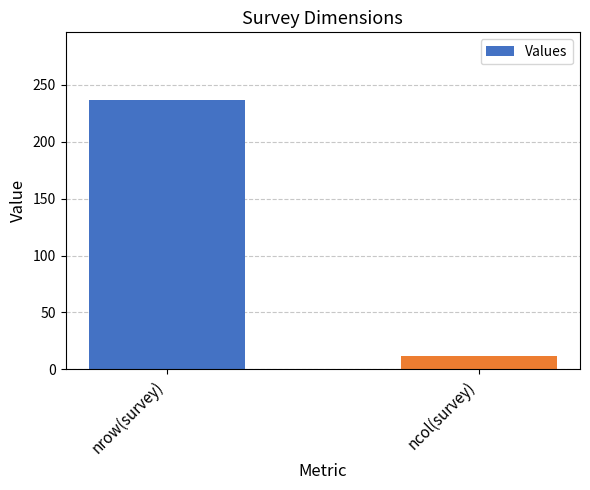

Reading right to left, list all the values displayed in this chart.

12	237